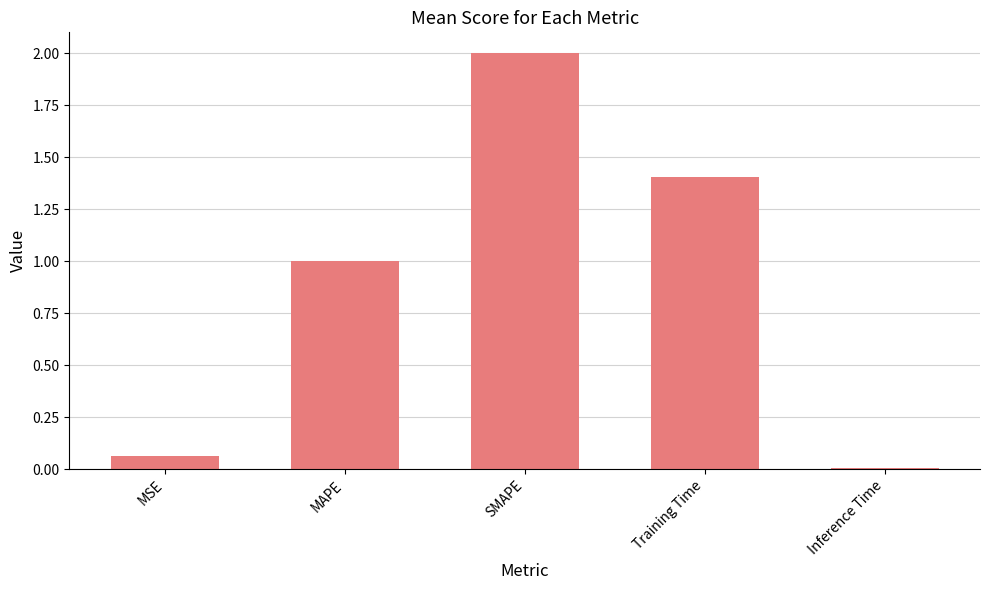

What is the sum of all values?

4.5